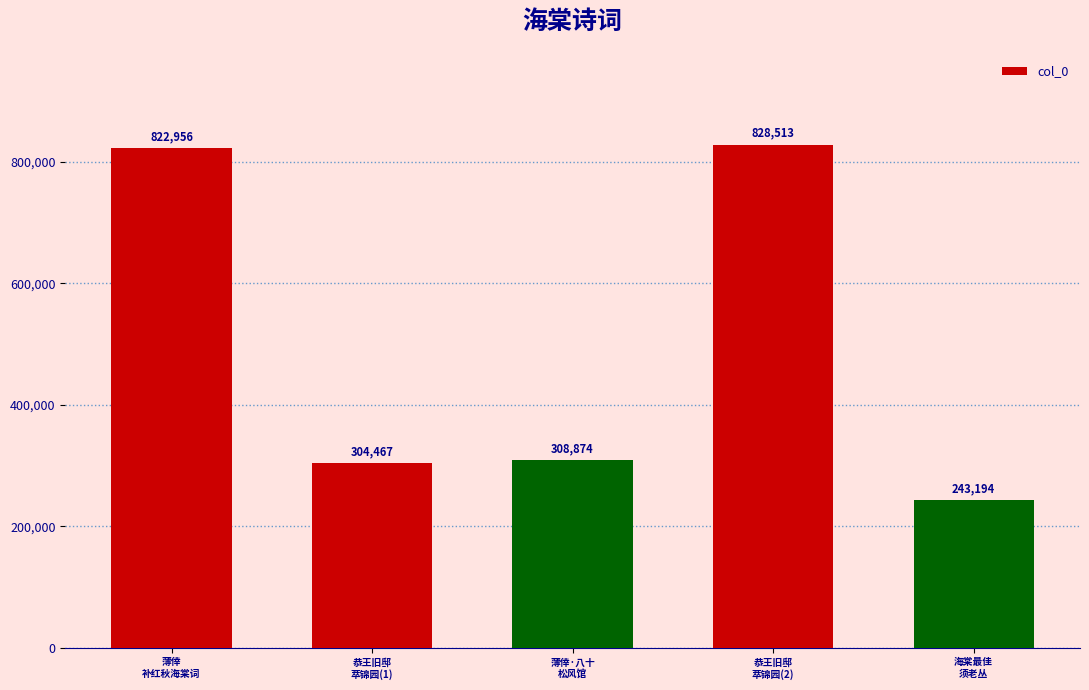

What position from the left is 恭王旧邸
萃锦园(1)?

2